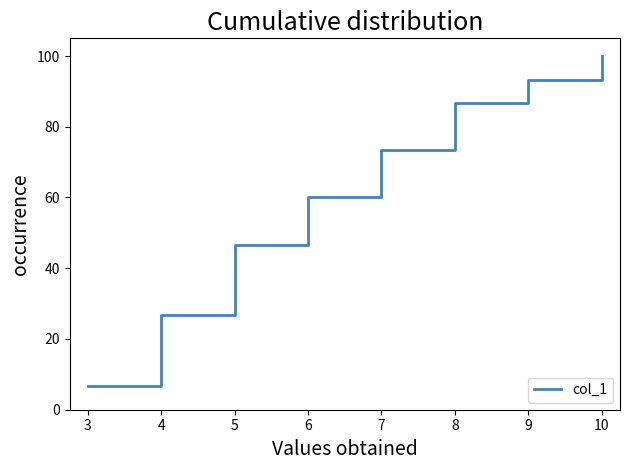

How many categories are shown in the chart?

15